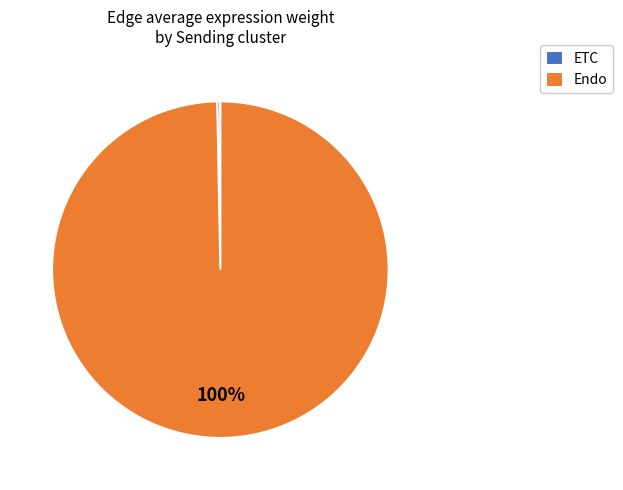

The Endo slice represents 86% of the pie. True or false?

False